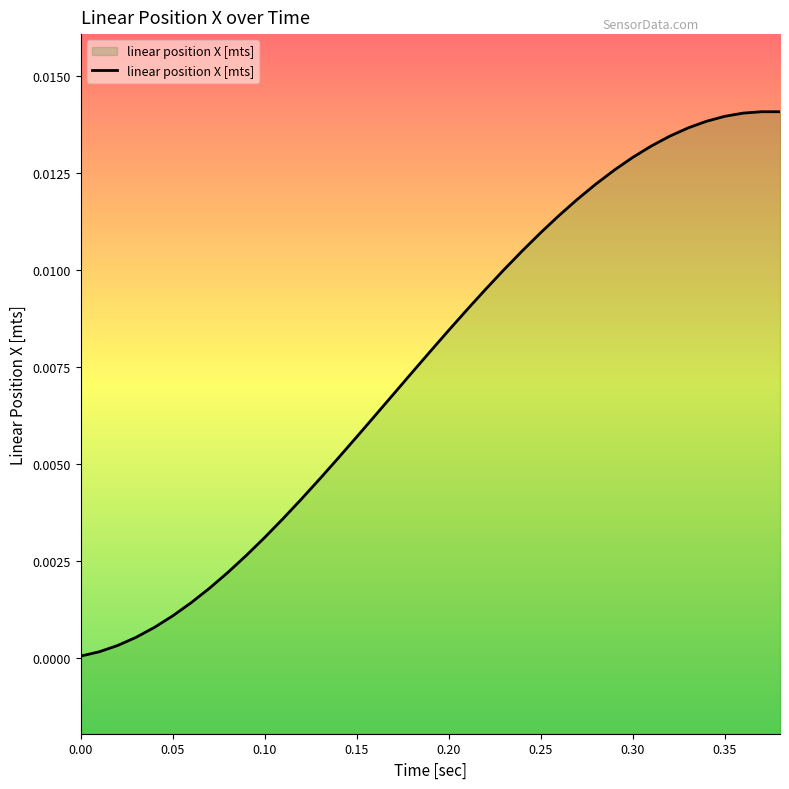

Is it true that the value at 0.15 is 0.0?

False